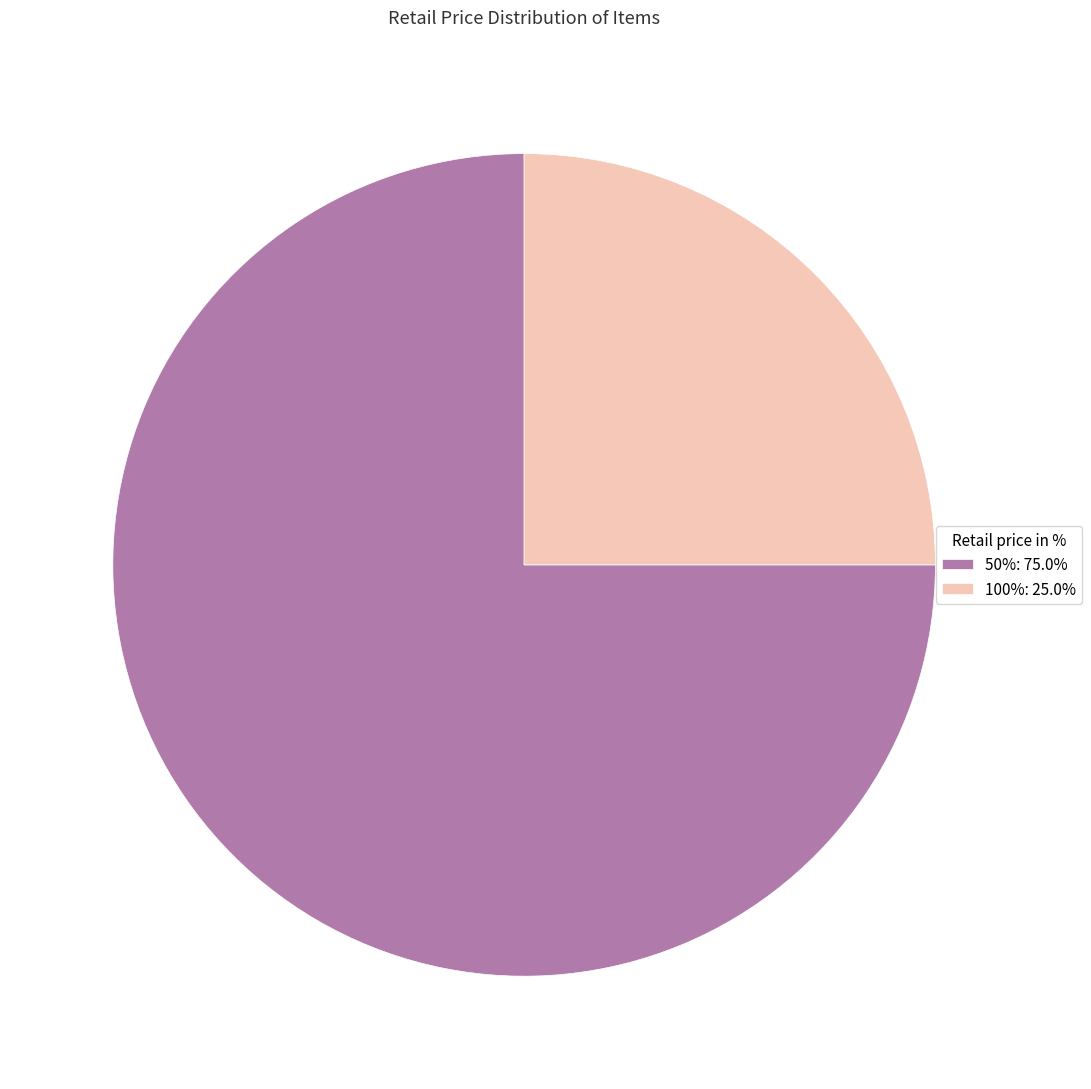

Do 100%: 25.0% and 50%: 75.0% together represent more than half of the pie?

Yes